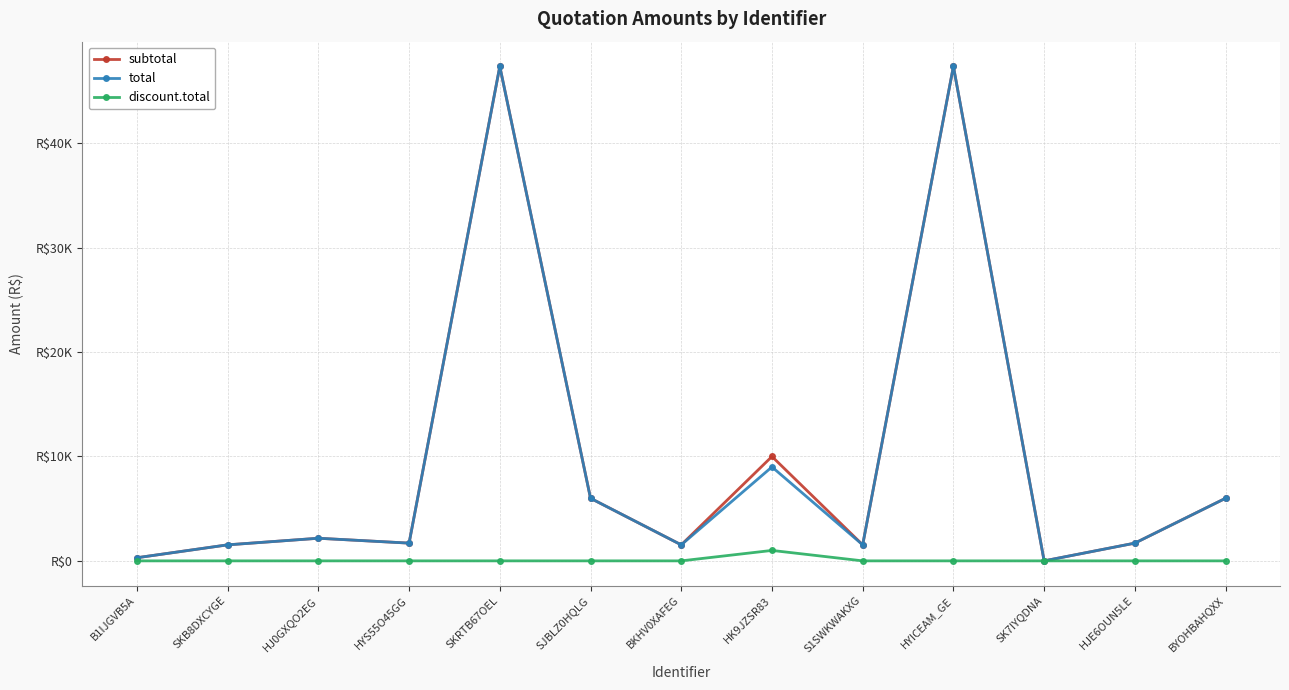

What are all the series names shown in the legend?

subtotal, total, discount.total